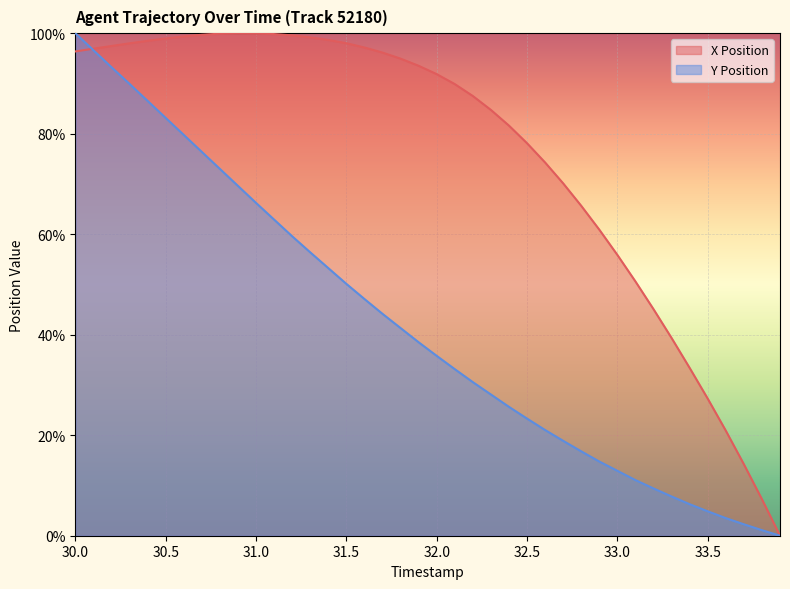

Between 33.0 and 32.0, which is larger?

32.0